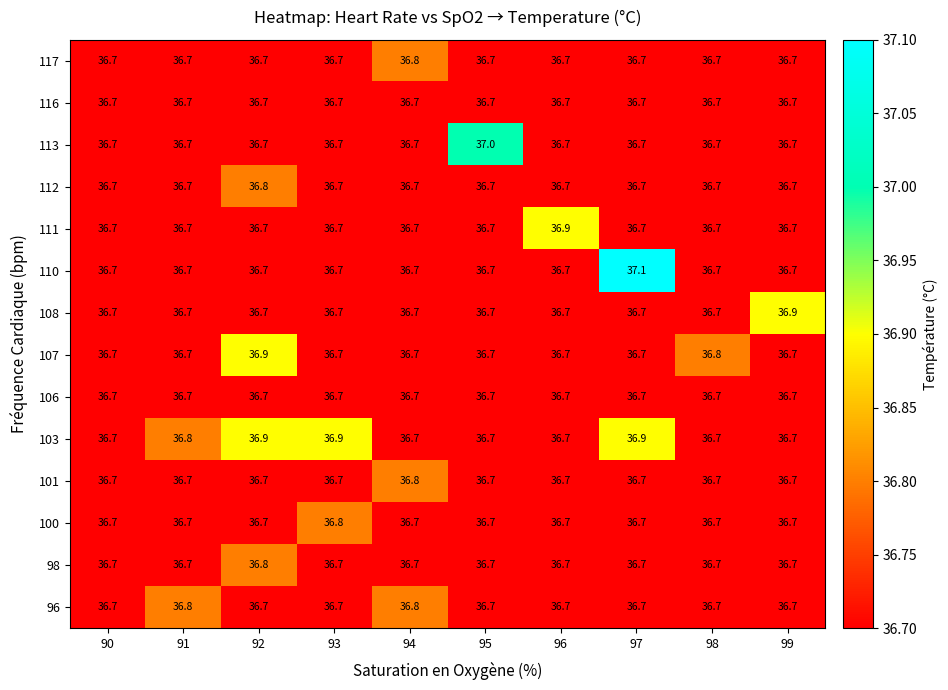

Which series has the largest total across all categories?

103